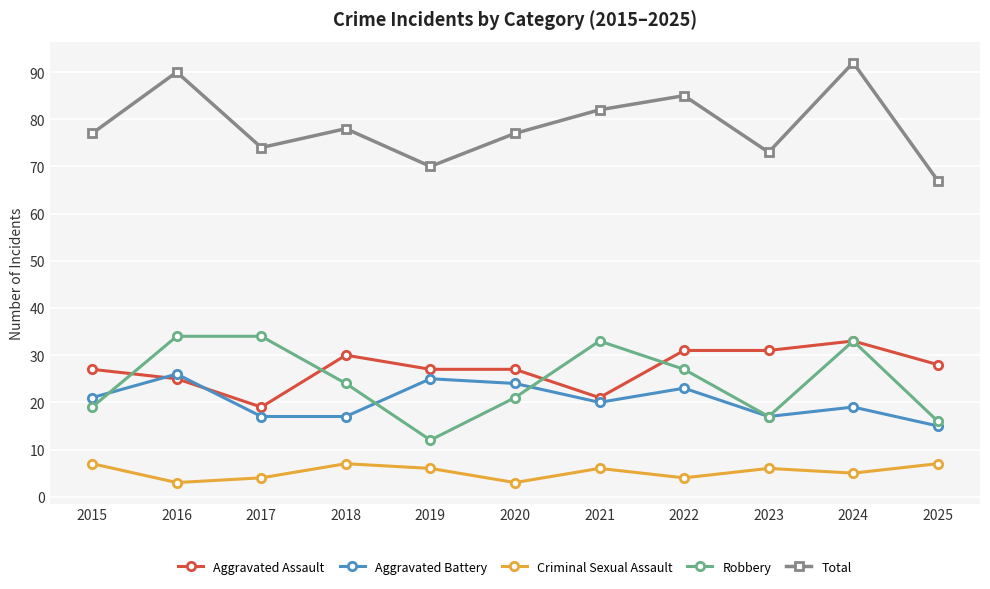

Is it true that Robbery equals 21 at 2020?

True